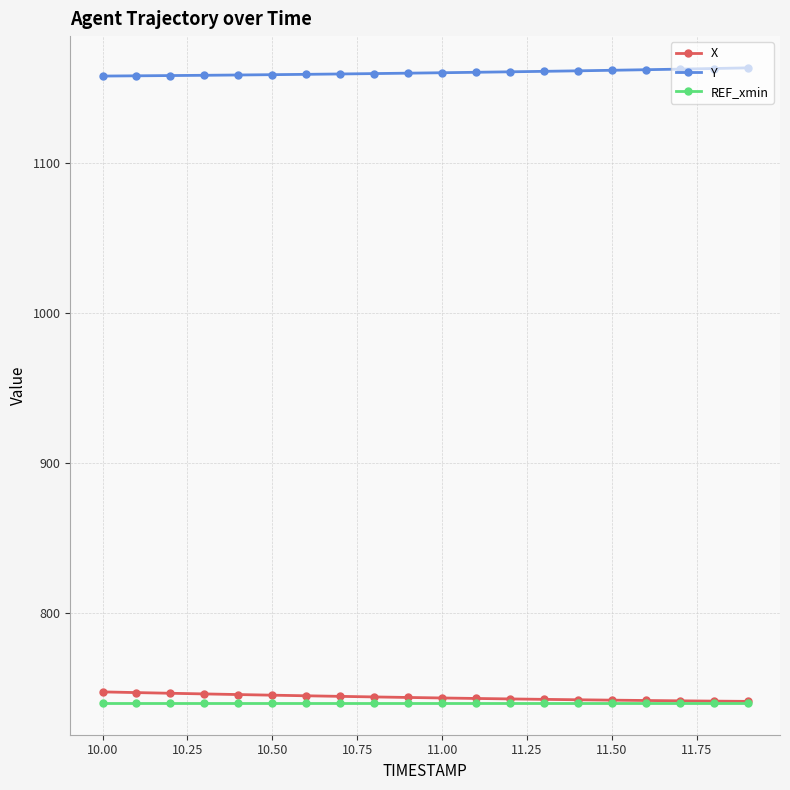

Which series has the largest total across all categories?

Y